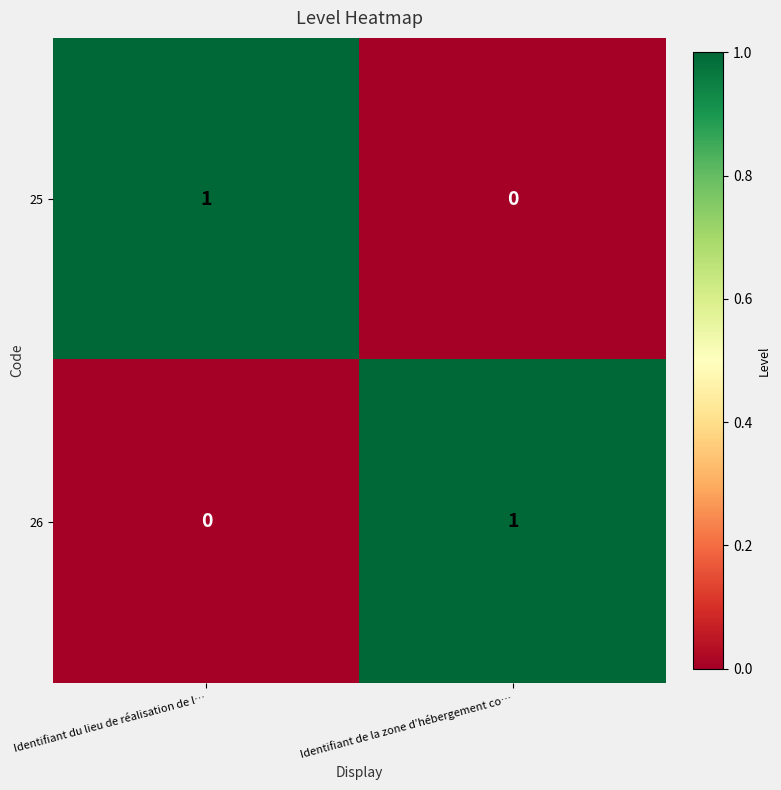

At which label is 25 closest to 0?

Identifiant de la zone d’hébergement co…